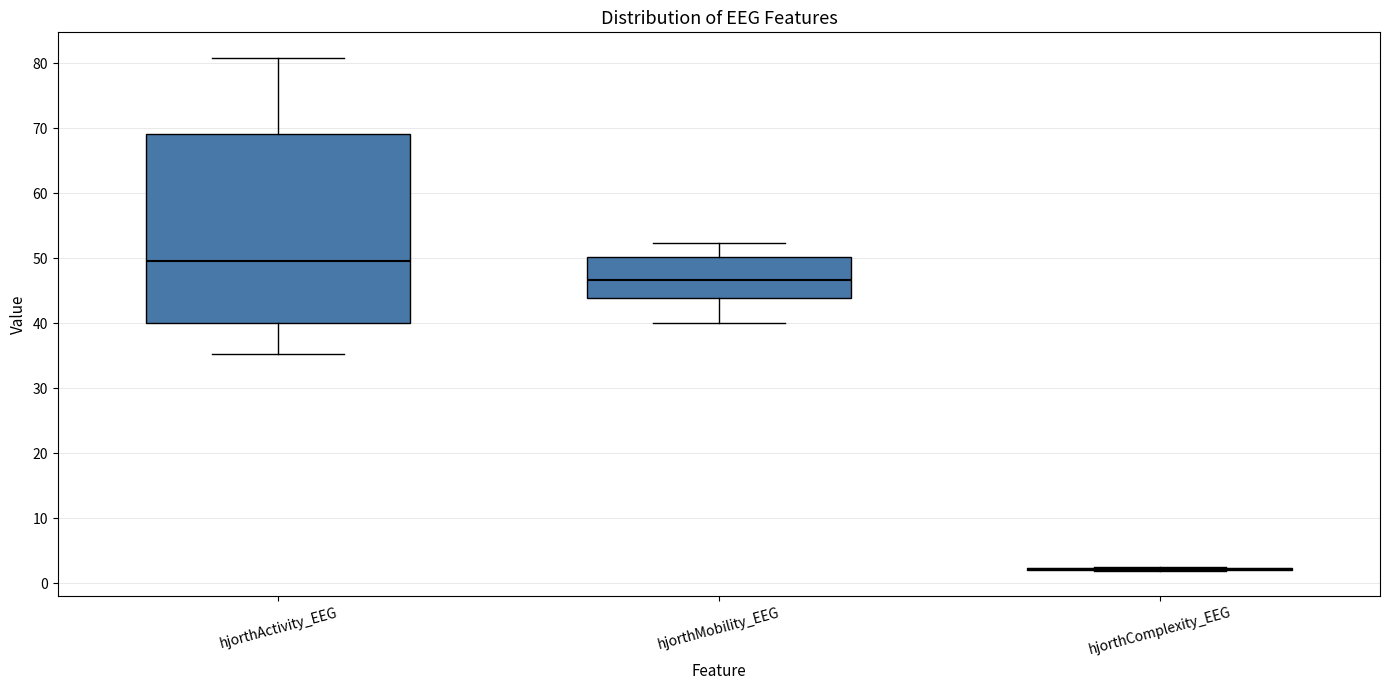

Which box is the tallest, from its lower edge to its upper edge?

hjorthActivity_EEG